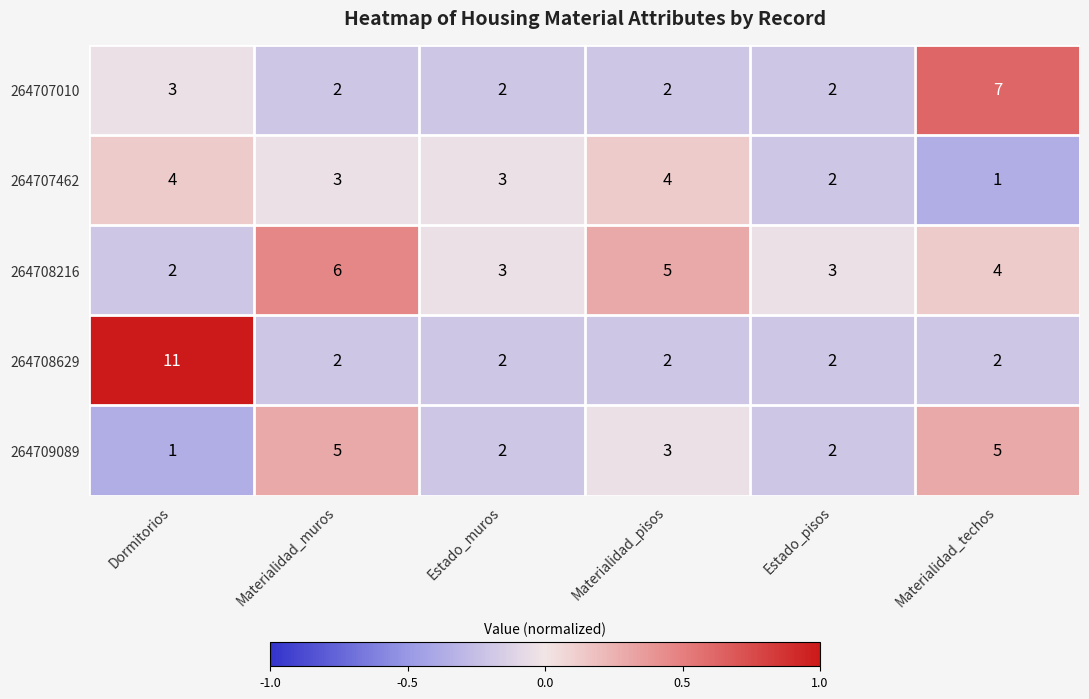

How many series are shown in this chart?

5